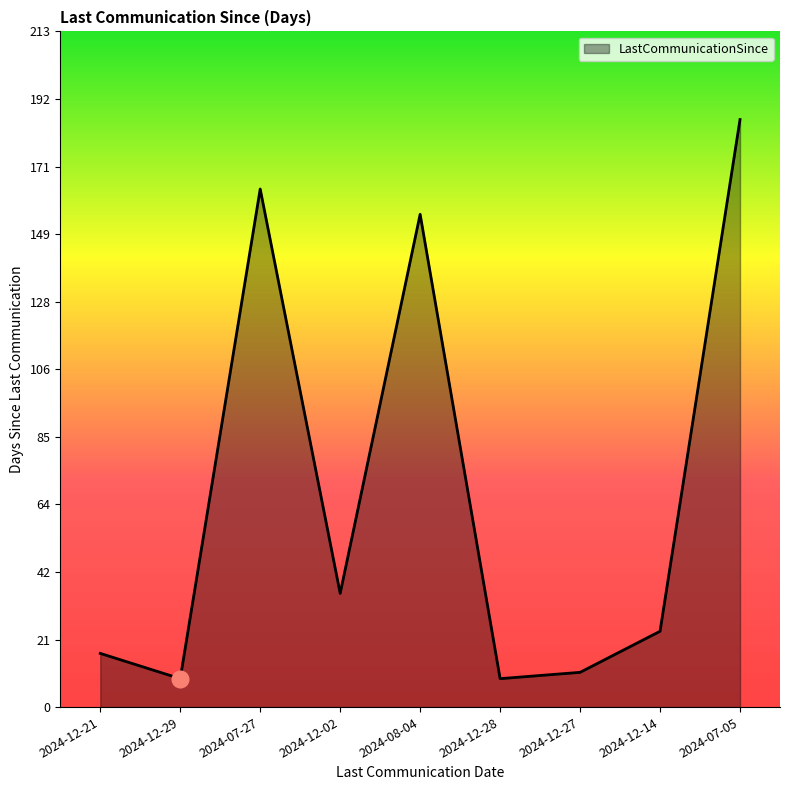

Between 2024-12-21 and 2024-07-05, which is larger?

2024-07-05